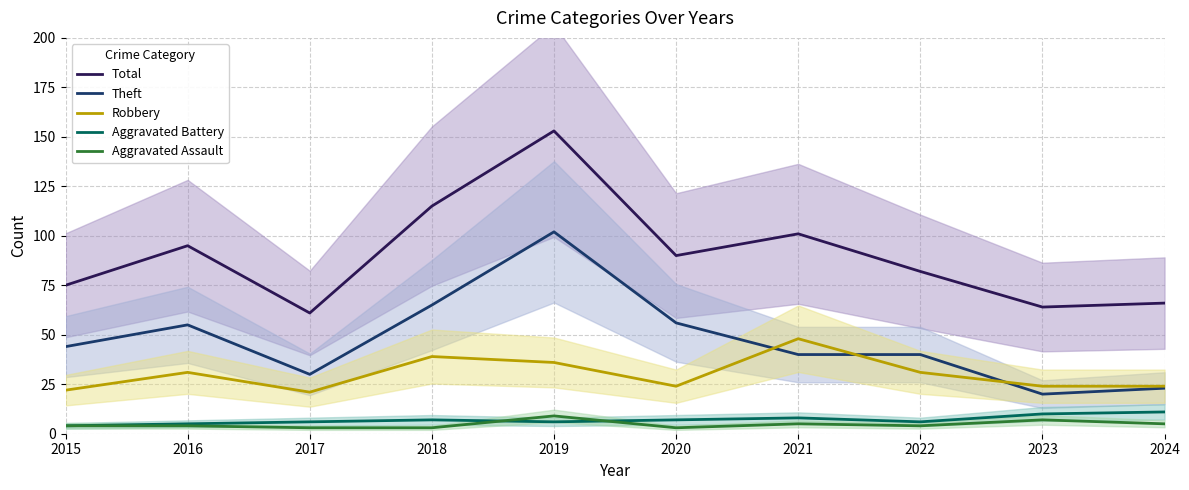

Rank the series by their maximum value, from highest to lowest.

Total, Theft, Robbery, Aggravated Battery, Aggravated Assault